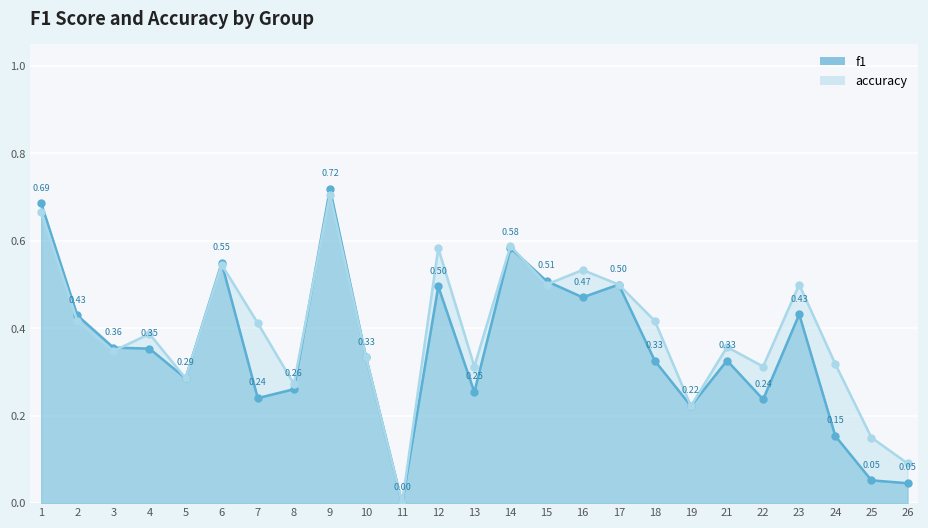

How many interior local valleys does the f1 series have?

7